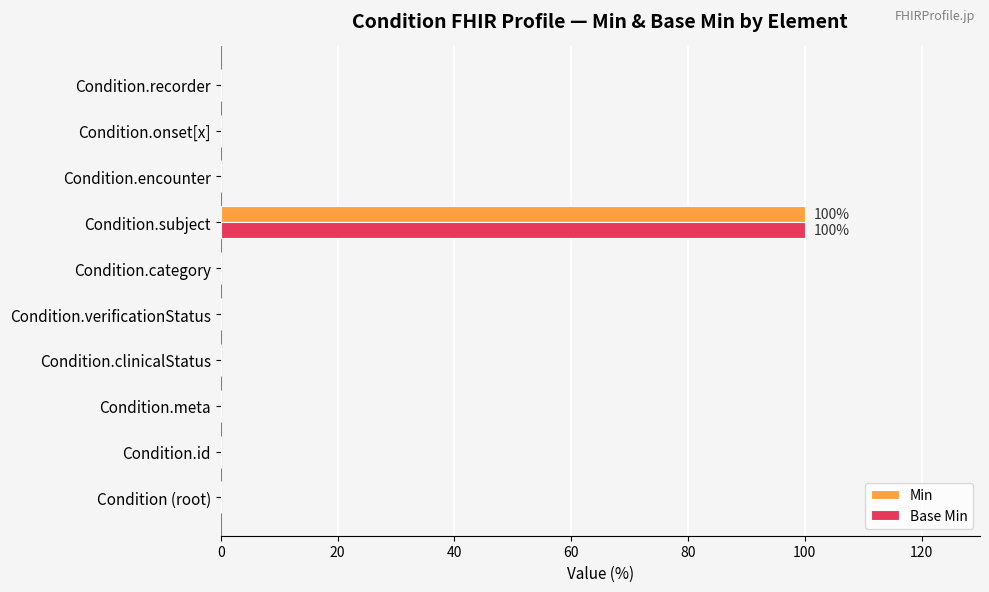

What is the sum of all Min values?

100